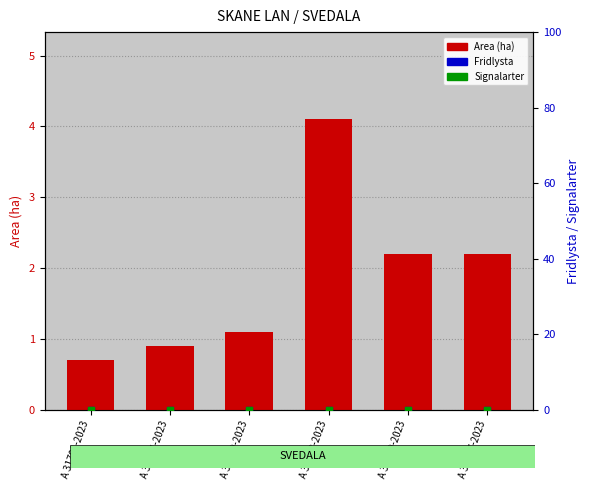

Is the value of Area (ha) at A 31694-2023 greater than the value of Signalarter at A 31701-2023?

Yes